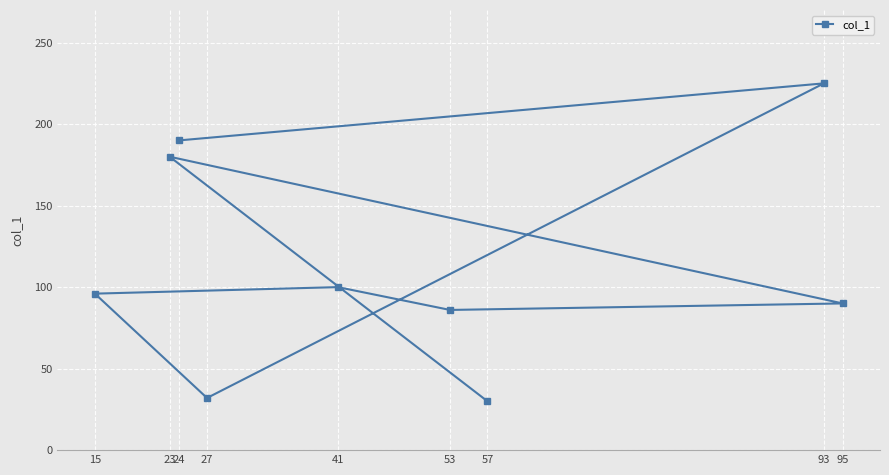

Reading left to right, extract all data points from this chart.

15=96	23=180	24=190	27=32	41=100	53=86	57=30	93=225	95=90